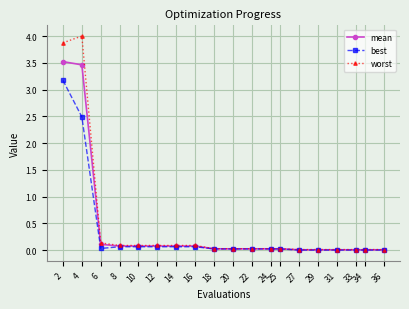

The value of mean at 27 is 0.0. True or false?

True